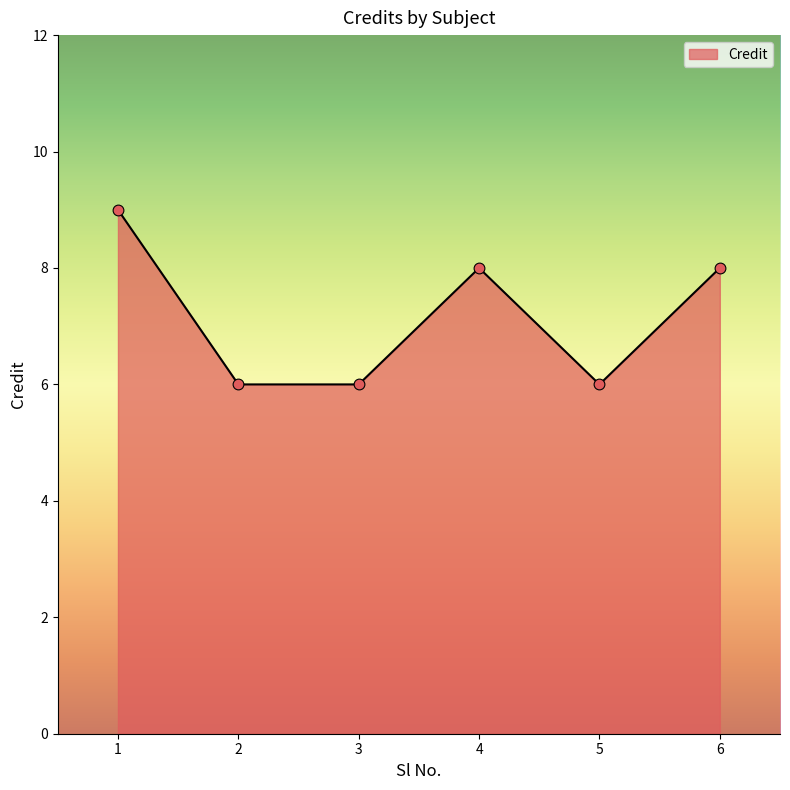

Approximately how many times larger is the value at 1 compared to 5?

1.5